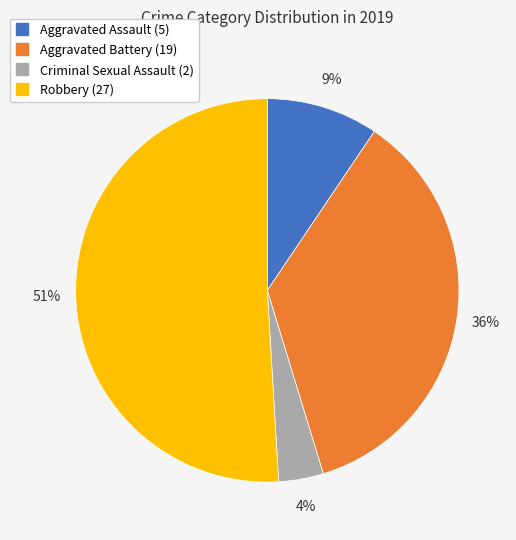

How many slices are in this pie chart?

4